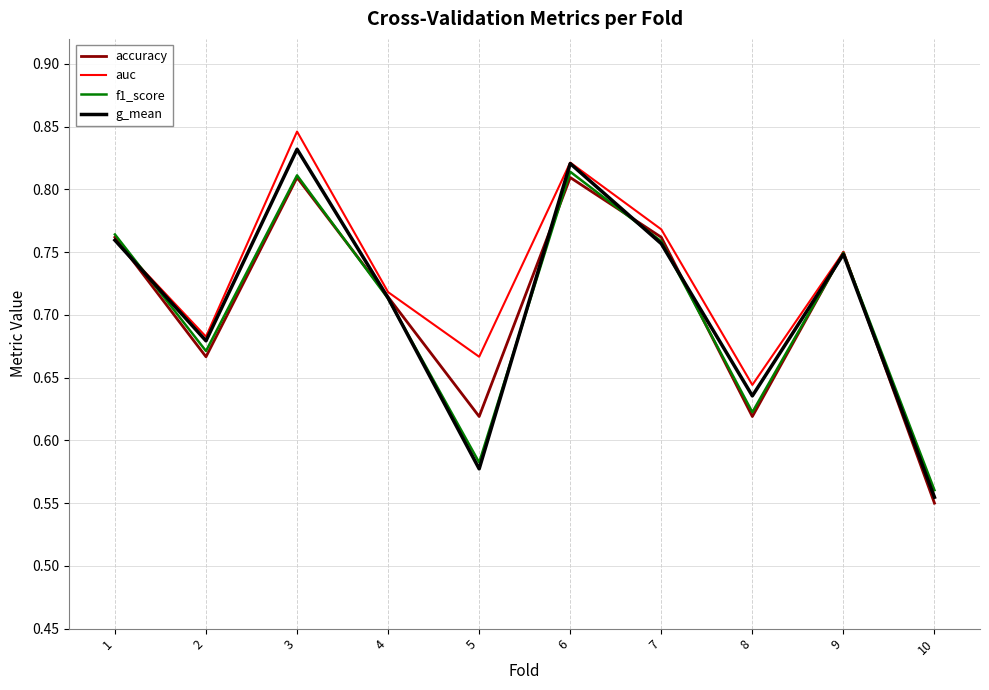

The g_mean series shows 0.3 at 2. True or false?

False